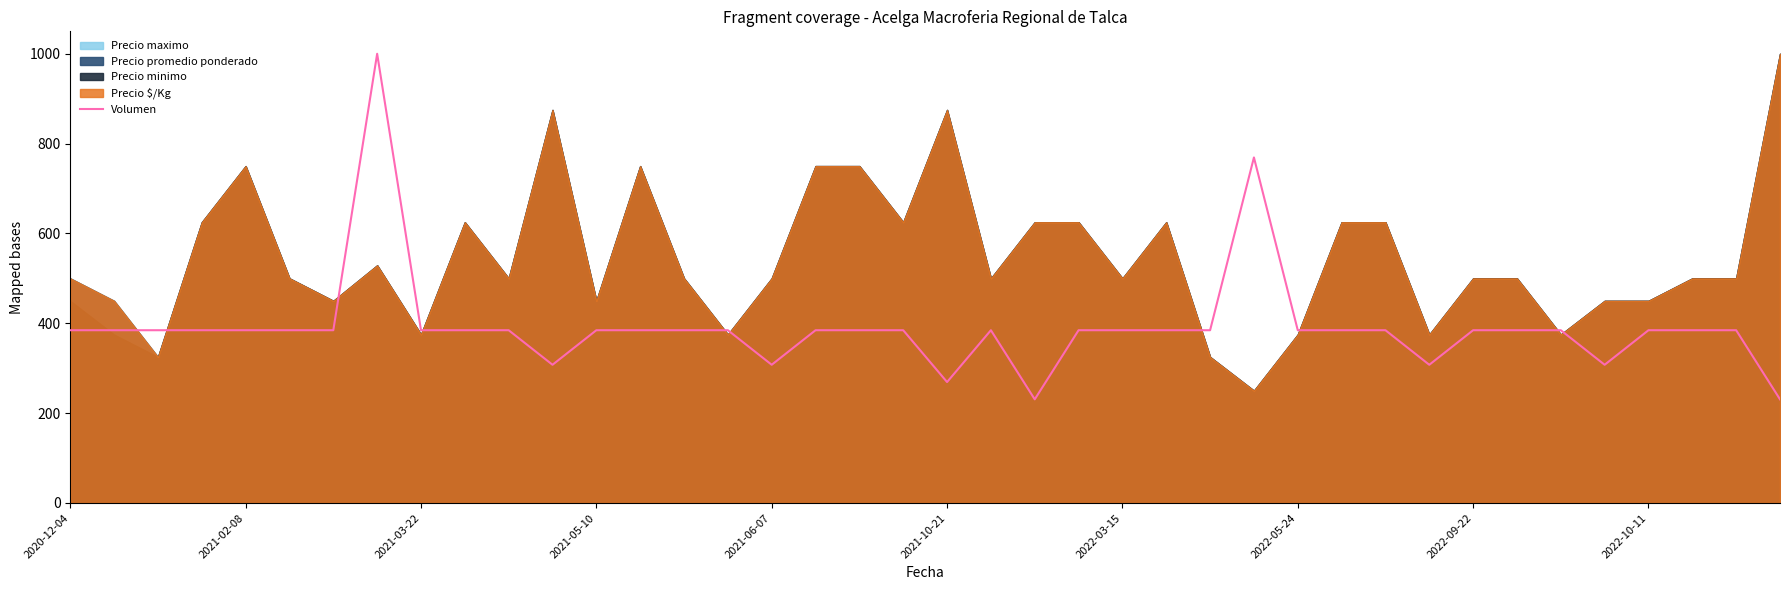

Reading left to right, extract all data points from this chart.

384.6	384.6	384.6	384.6	384.6	384.6	384.6	1000.0	384.6	384.6	384.6	307.7	384.6	384.6	384.6	384.6	307.7	384.6	384.6	384.6	269.2	384.6	230.8	384.6	384.6	384.6	384.6	769.2	384.6	384.6	384.6	307.7	384.6	384.6	384.6	307.7	384.6	384.6	384.6	230.8